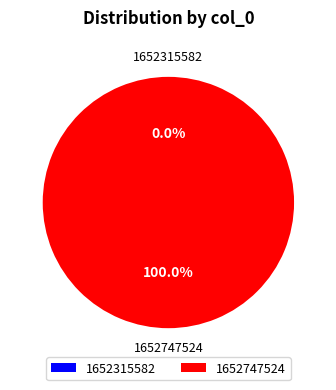

What percentage is the 1652747524 slice, to the nearest percent?

100%